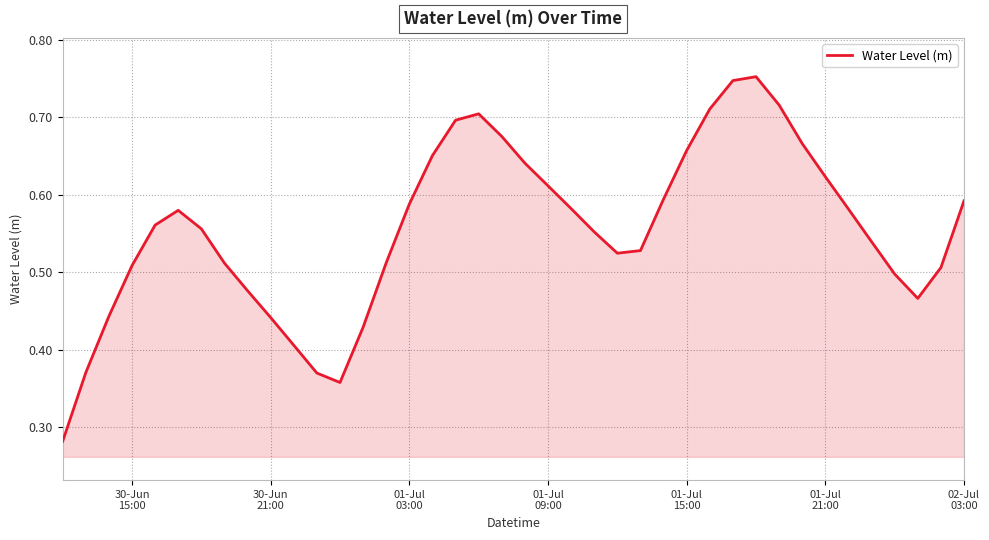

How many lines are shown in the chart?

1